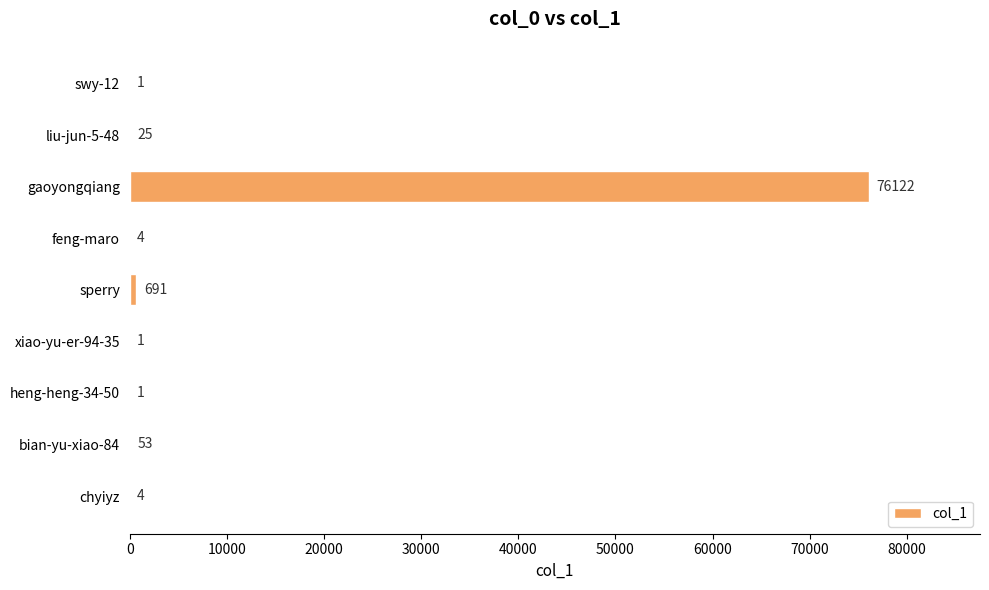

What is the maximum value shown in the chart?

76122